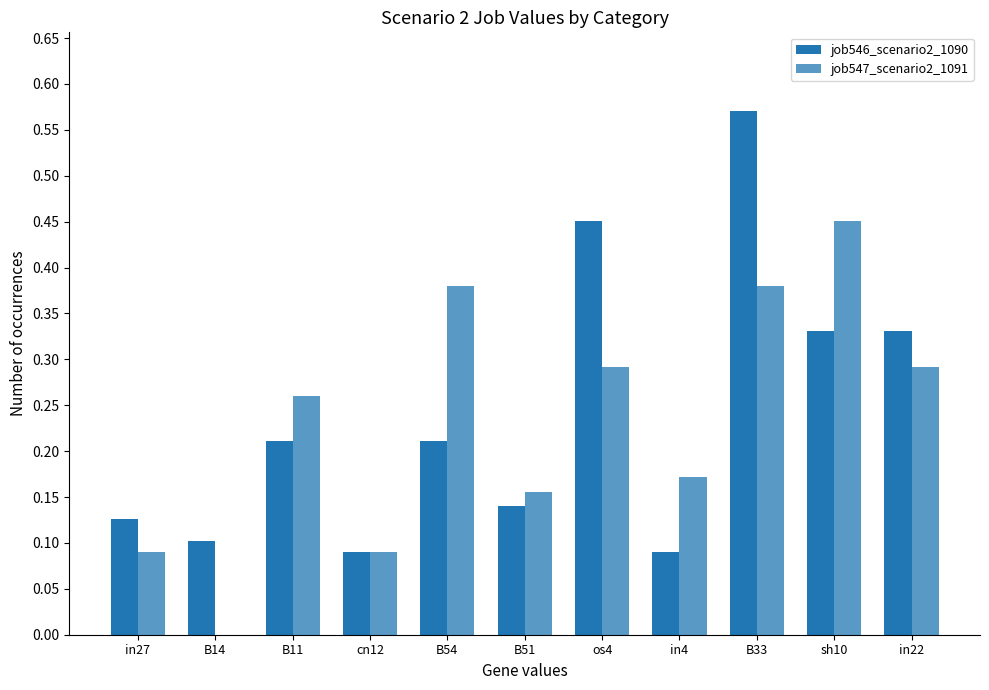

Reading left to right, extract all data points from this chart.

job546_scenario2_1090: in27=0.1	B14=0.1	B11=0.2	cn12=0.1	B54=0.2	B51=0.1	os4=0.5	in4=0.1	B33=0.6	sh10=0.3	in22=0.3
job547_scenario2_1091: in27=0.1	B14=0.0	B11=0.3	cn12=0.1	B54=0.4	B51=0.2	os4=0.3	in4=0.2	B33=0.4	sh10=0.5	in22=0.3